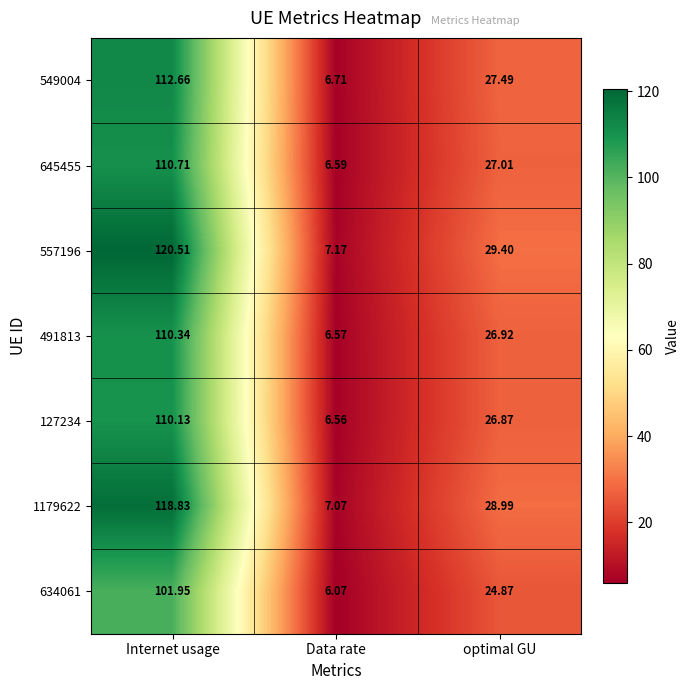

Between Internet usage and optimal GU, which series saw the biggest shift?

557196